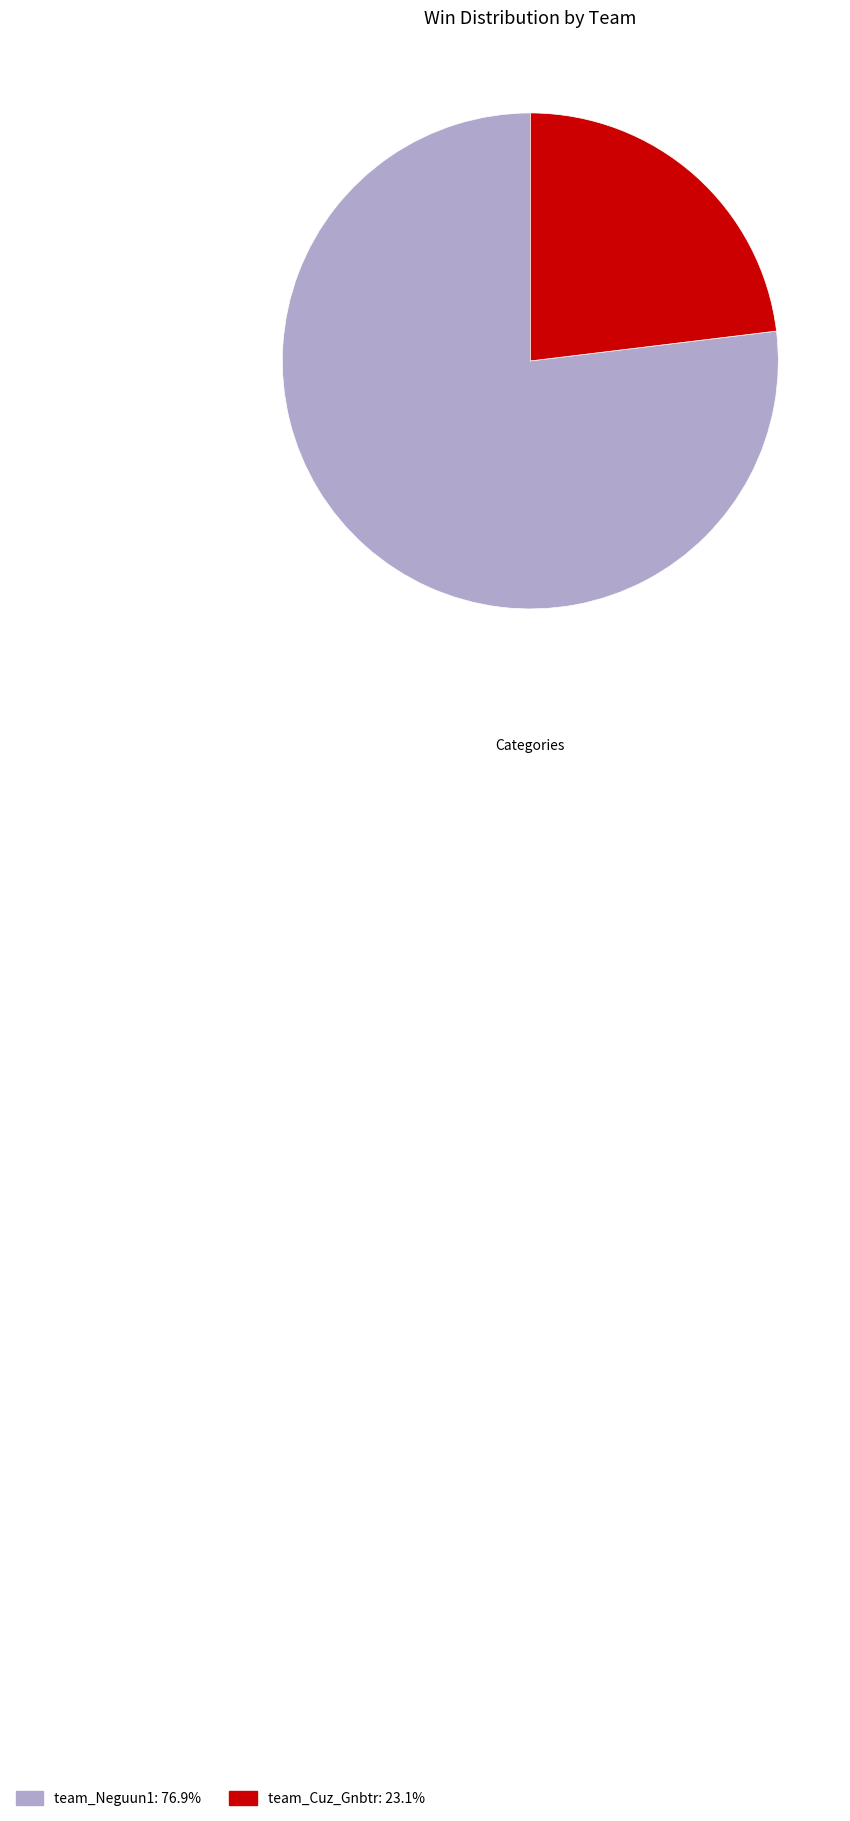

Do team_Cuz_Gnbtr and team_Neguun1 together represent more than half of the pie?

Yes